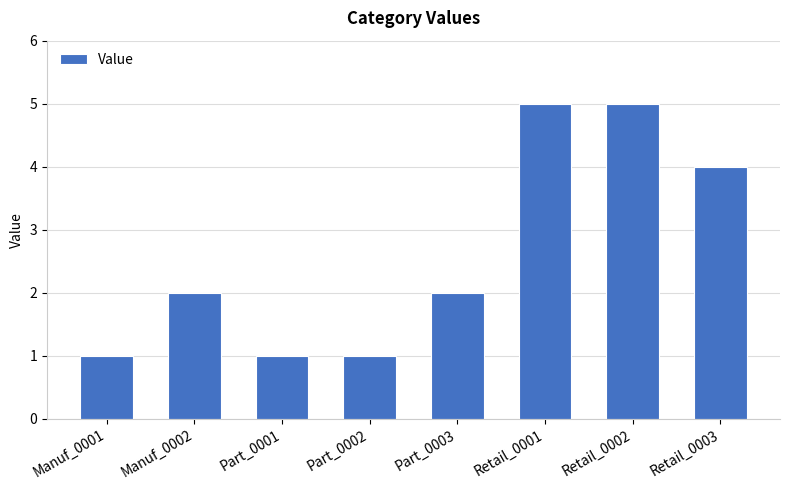

Reading right to left, extract all data points from this chart.

4	5	5	2	1	1	2	1